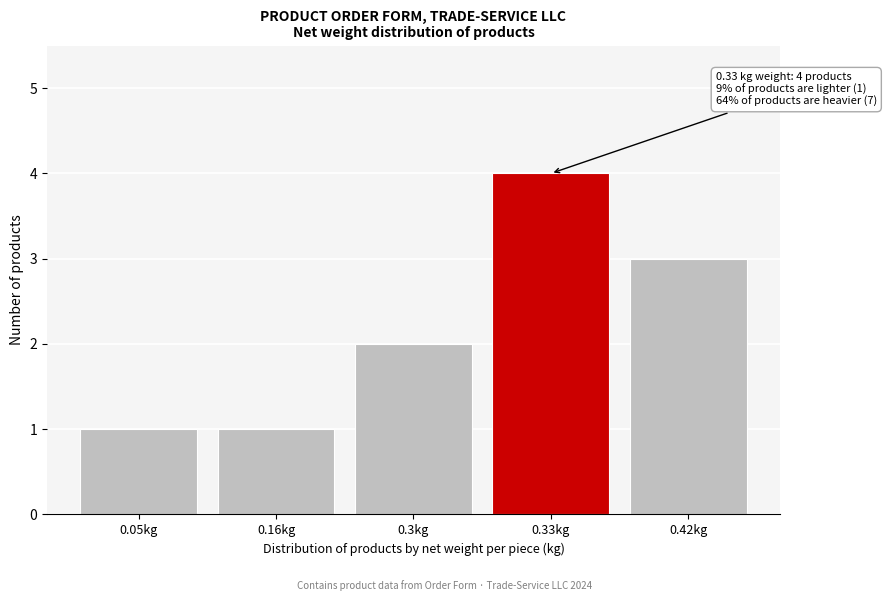

Reading left to right, list all the values displayed in this chart.

1	1	2	4	3